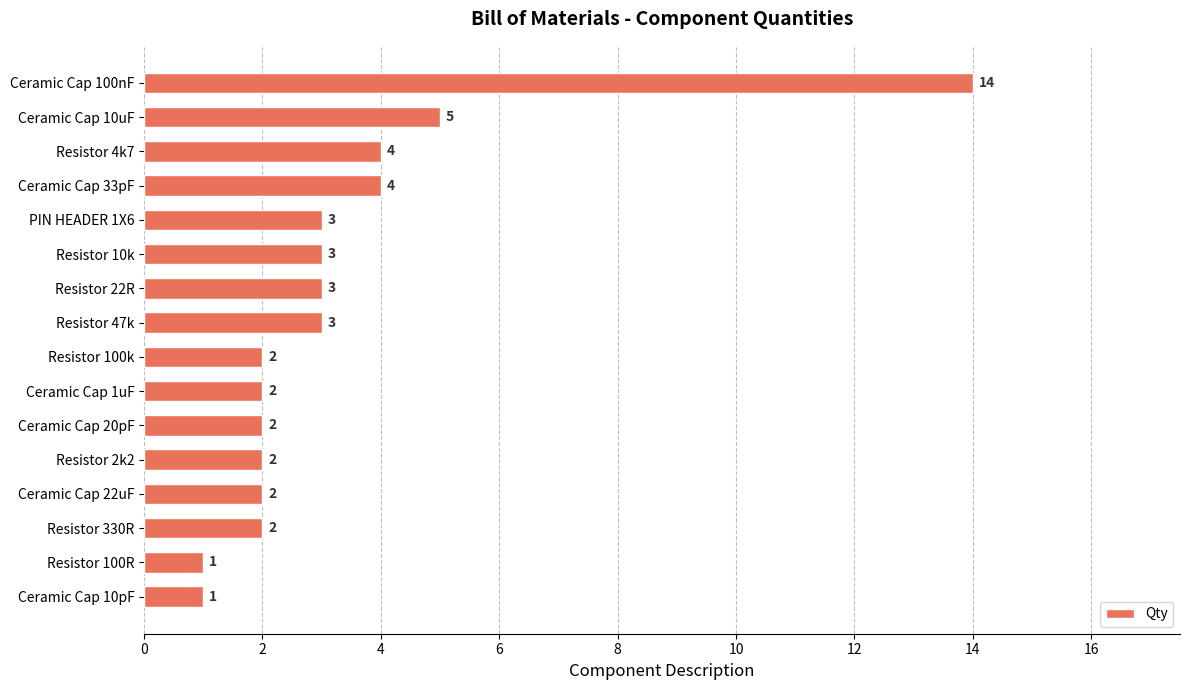

What is the label of the 4th bar from the top?

Ceramic Cap 33pF